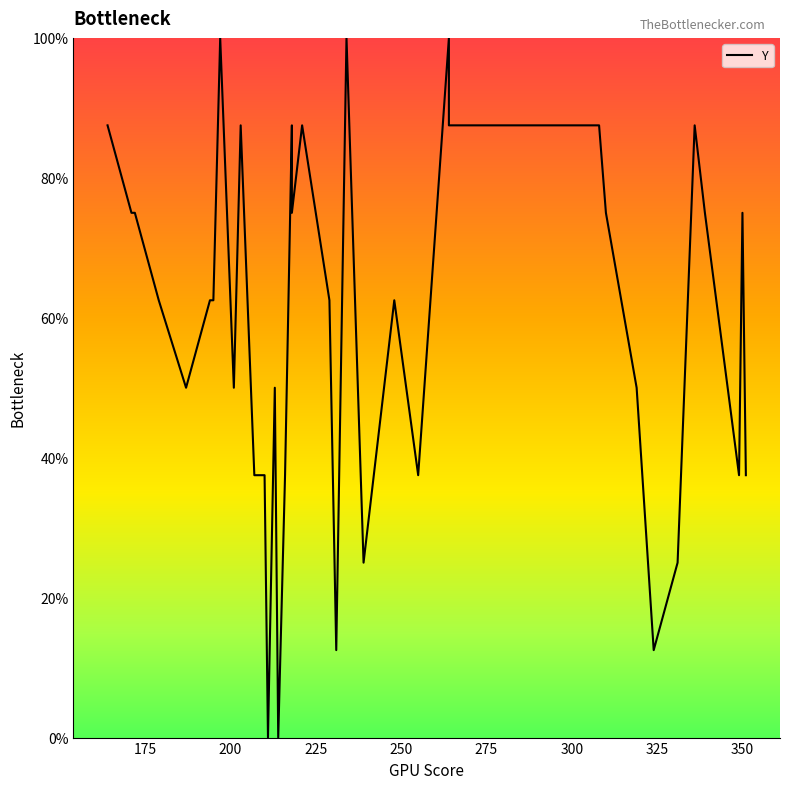

How many data points are less than 62?

17